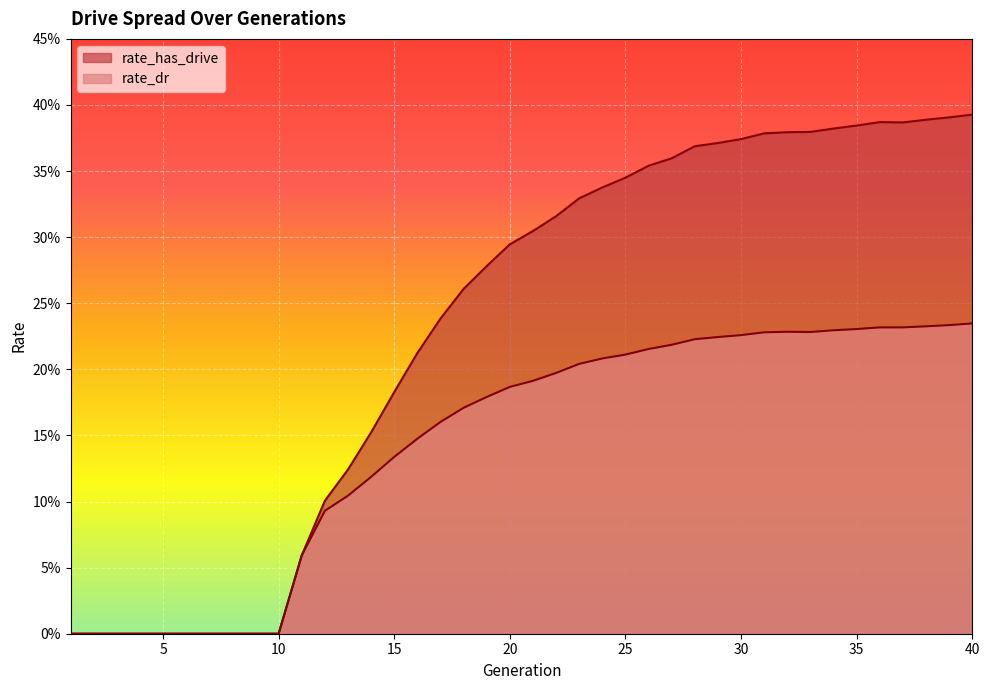

Reading left to right, extract all data points from this chart.

rate_has_drive: 0.0	0.0	0.0	0.0	0.0	0.0	0.0	0.0	0.0	0.0	0.1	0.1	0.1	0.2	0.2	0.2	0.2	0.3	0.3	0.3	0.3	0.3	0.3	0.3	0.3	0.4	0.4	0.4	0.4	0.4	0.4	0.4	0.4	0.4	0.4	0.4	0.4	0.4	0.4	0.4
rate_dr: 0.0	0.0	0.0	0.0	0.0	0.0	0.0	0.0	0.0	0.0	0.1	0.1	0.1	0.1	0.1	0.1	0.2	0.2	0.2	0.2	0.2	0.2	0.2	0.2	0.2	0.2	0.2	0.2	0.2	0.2	0.2	0.2	0.2	0.2	0.2	0.2	0.2	0.2	0.2	0.2